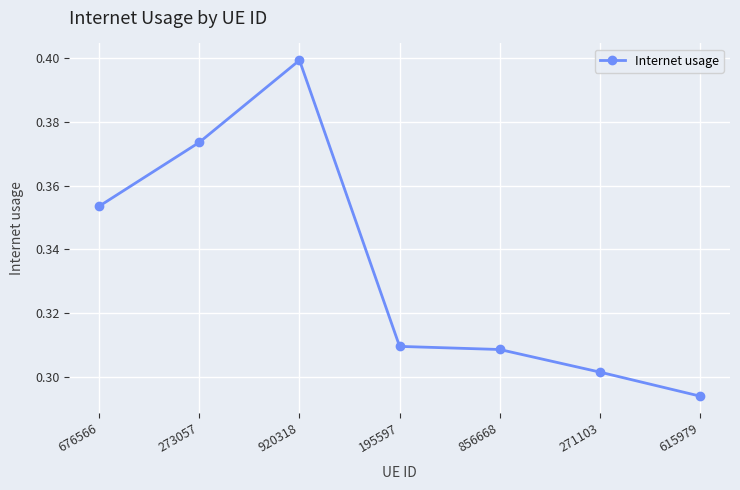

List the labels in order of value, smallest first.

615979, 271103, 856668, 195597, 676566, 273057, 920318